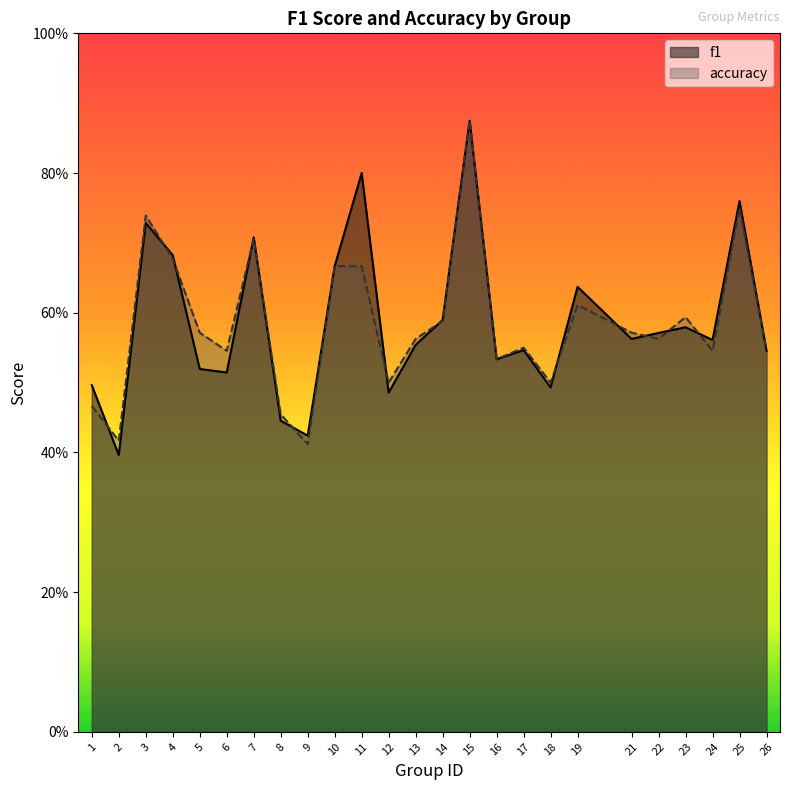

What is the difference between the maximum and minimum values in the accuracy series?

0.5